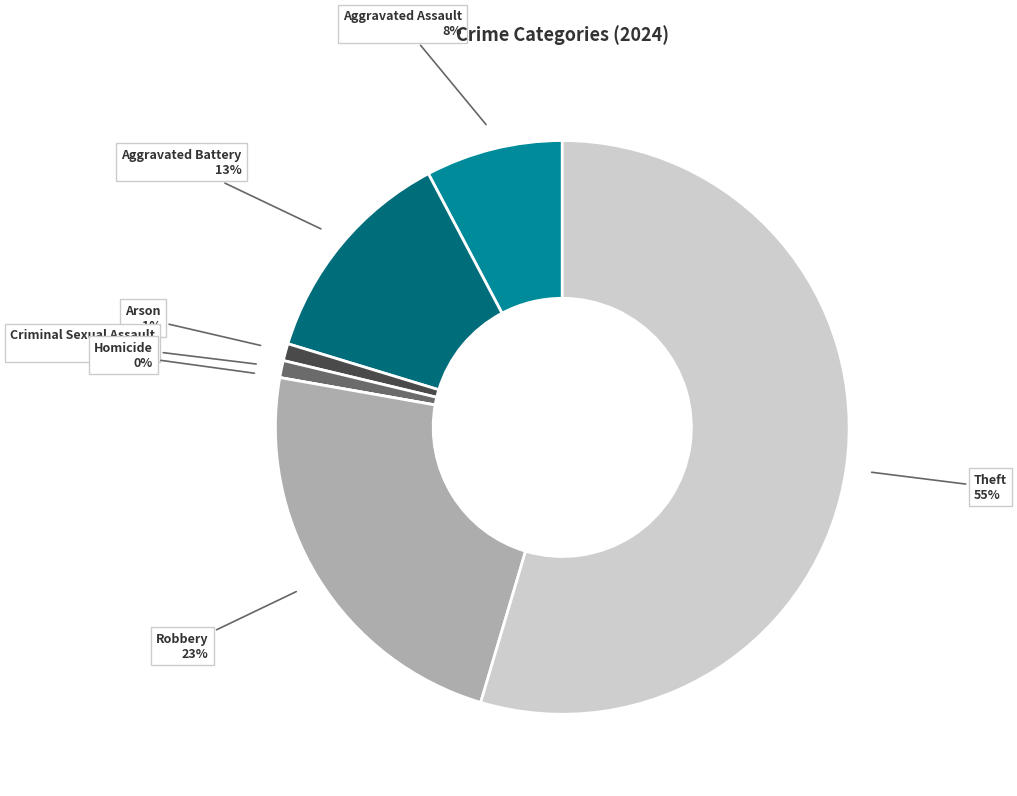

Which category has the biggest portion of the pie?

Theft